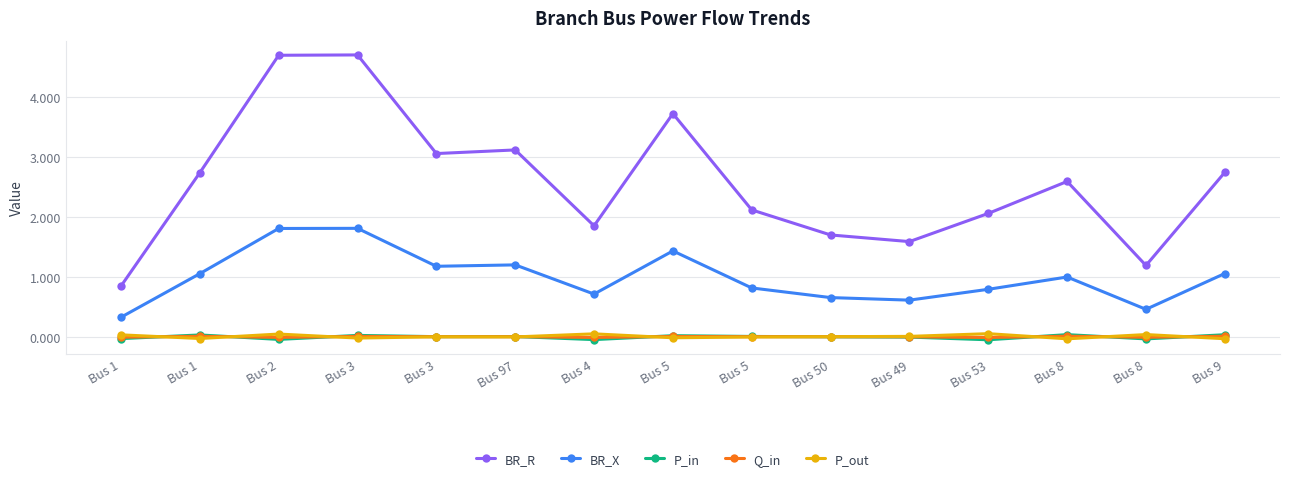

Rank the series at Bus 4 from lowest to highest value.

P_in, Q_in, P_out, BR_X, BR_R